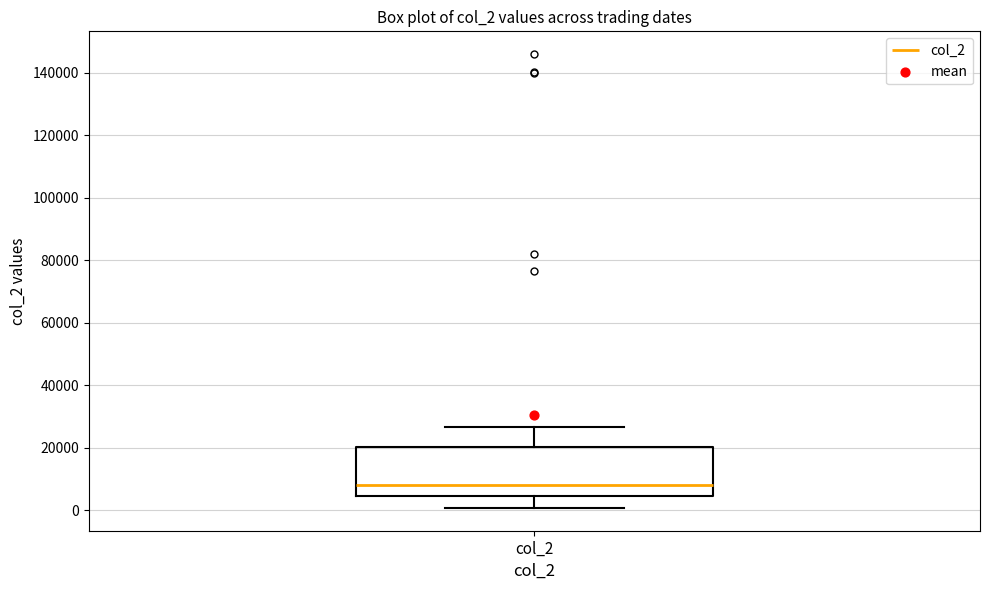

Transcribe this box plot: give where the median line is, the range the box spans, and where the two whiskers end, as read against the y-axis. The values are not printed on the chart, so give them approximately, as read against the axis.

median 8000, box 4000 to 20000, whiskers 0 to 26000